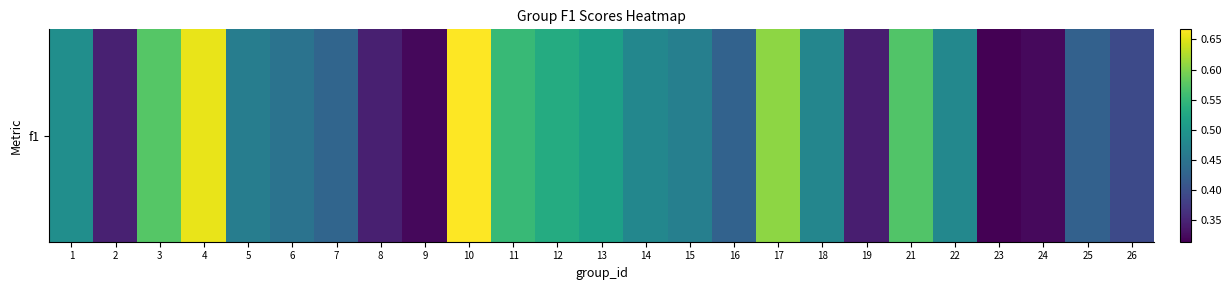

Rank the categories by value from lowest to highest.

23, 9, 24, 19, 8, 2, 26, 25, 16, 7, 6, 5, 15, 18, 14, 22, 1, 13, 12, 11, 21, 3, 17, 4, 10